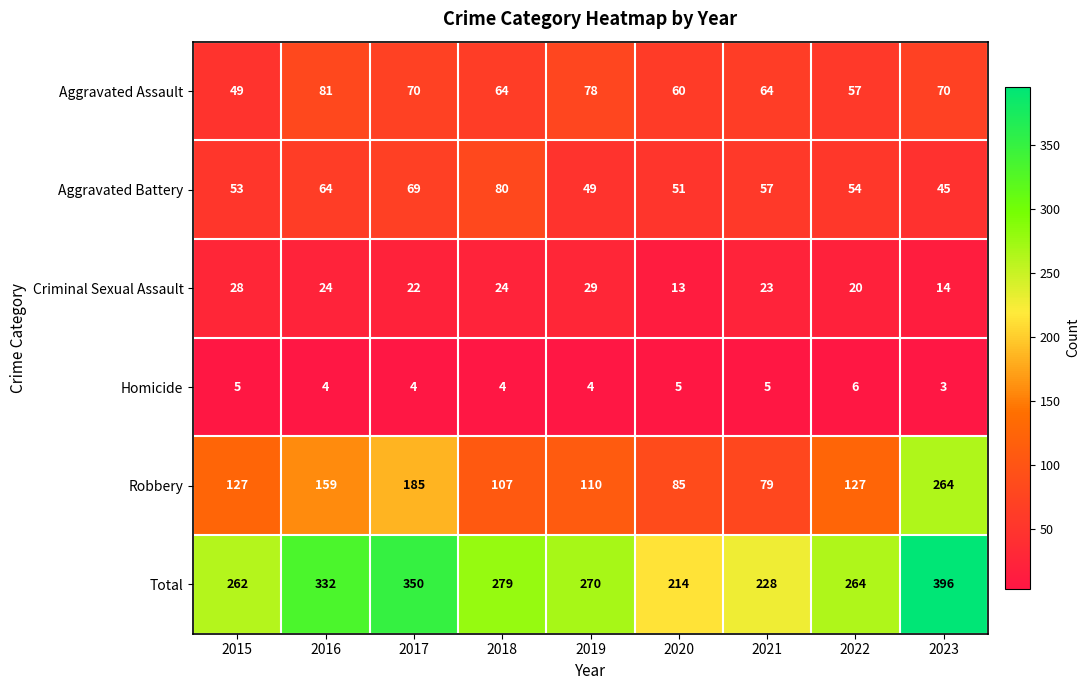

At which category does the chart reach its minimum across all series?

2023